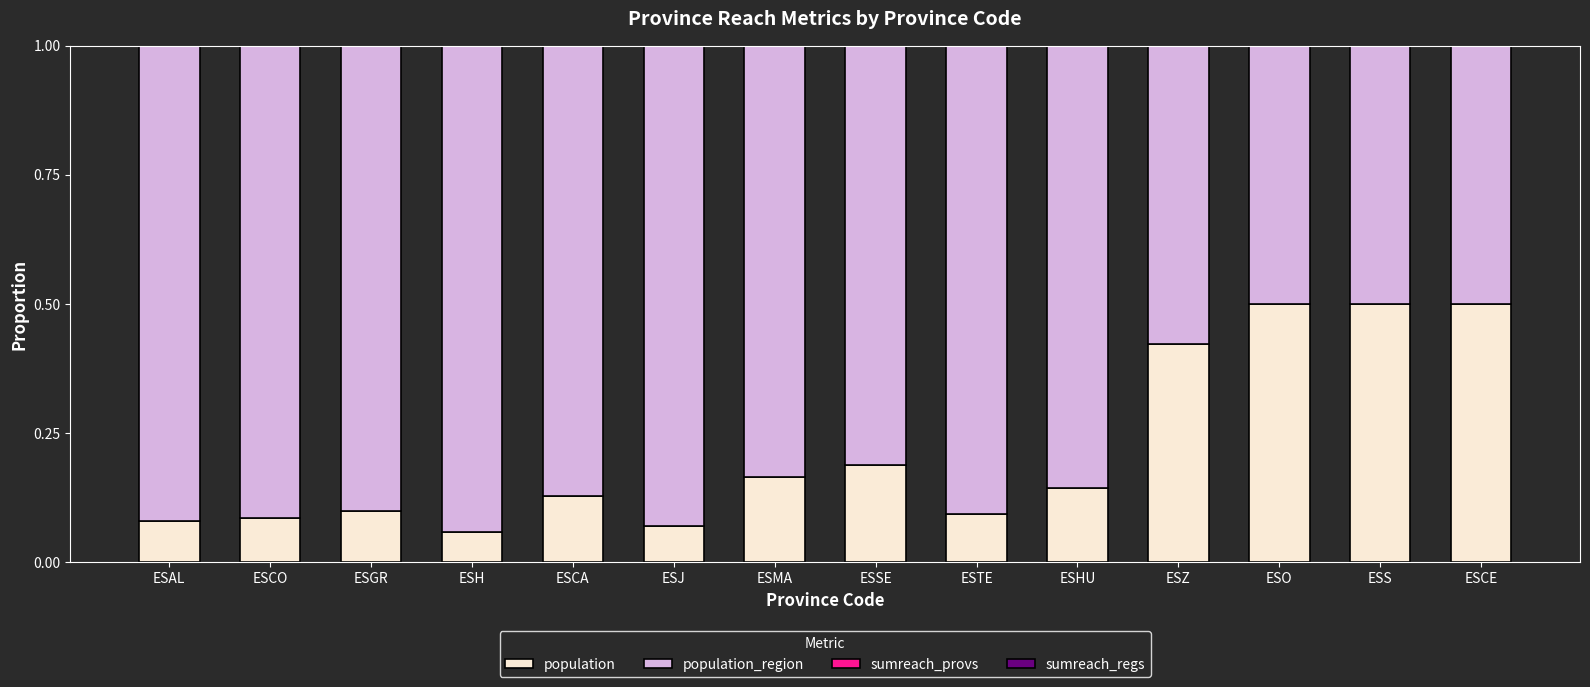

The value of population at ESZ is 0.1. True or false?

False